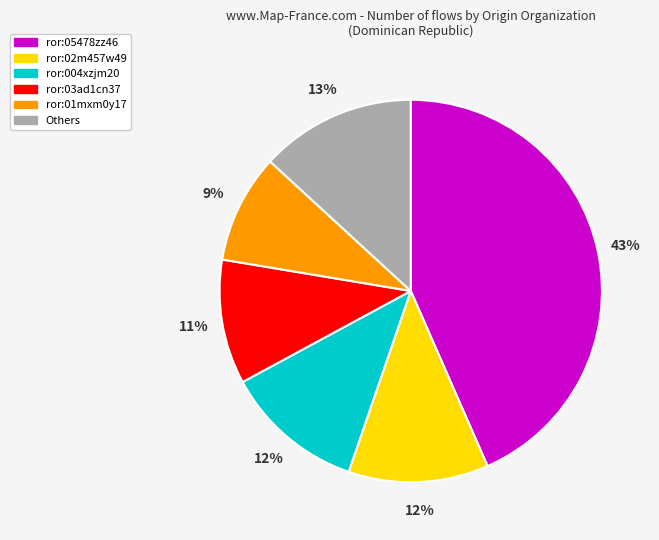

Count the number of slices in the pie.

6